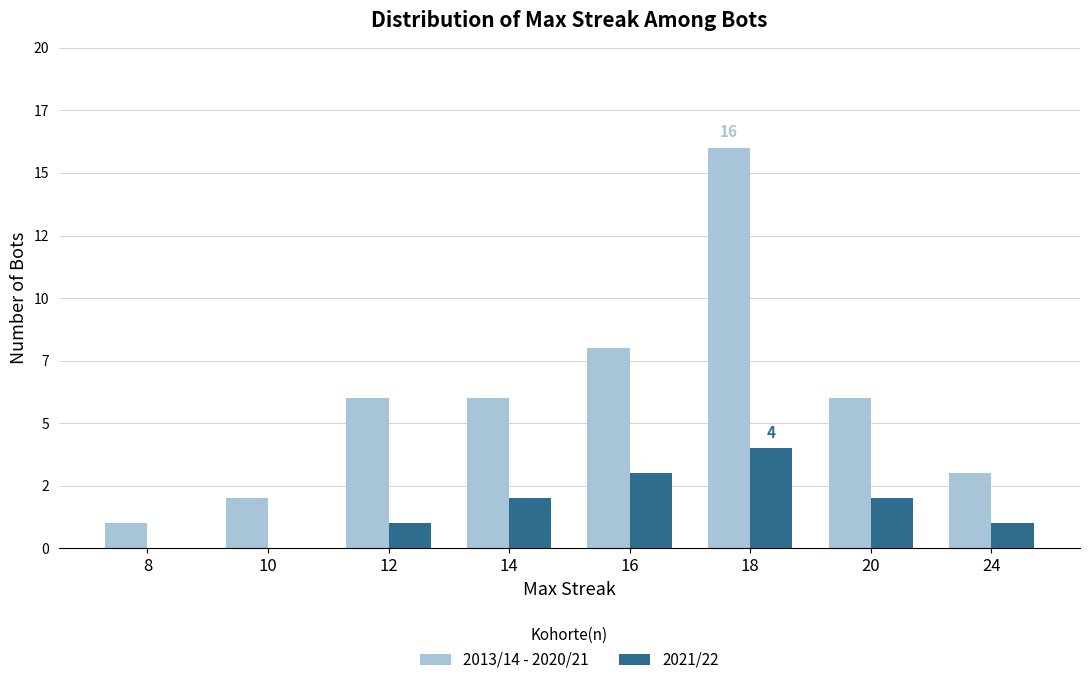

At which category is the sum across all series the highest?

18